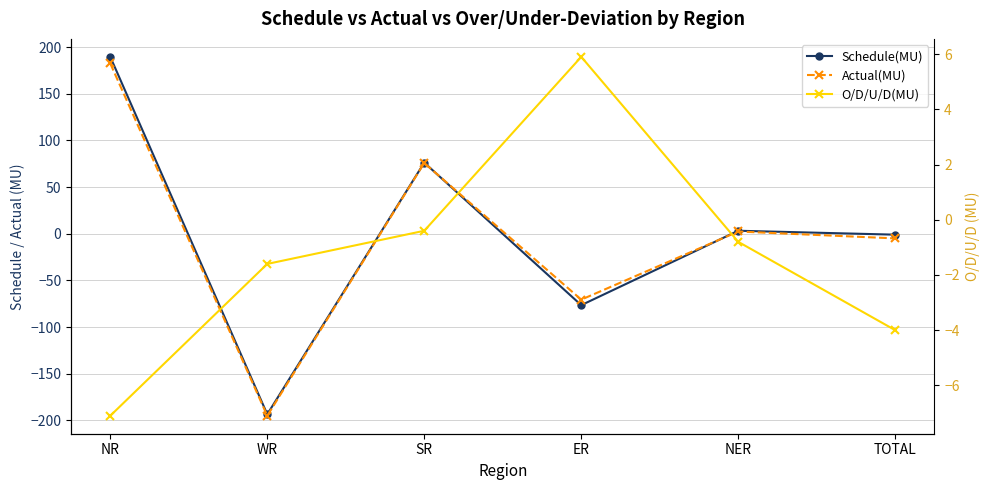

What are all the series names shown in the legend?

Schedule(MU), Actual(MU), O/D/U/D(MU)